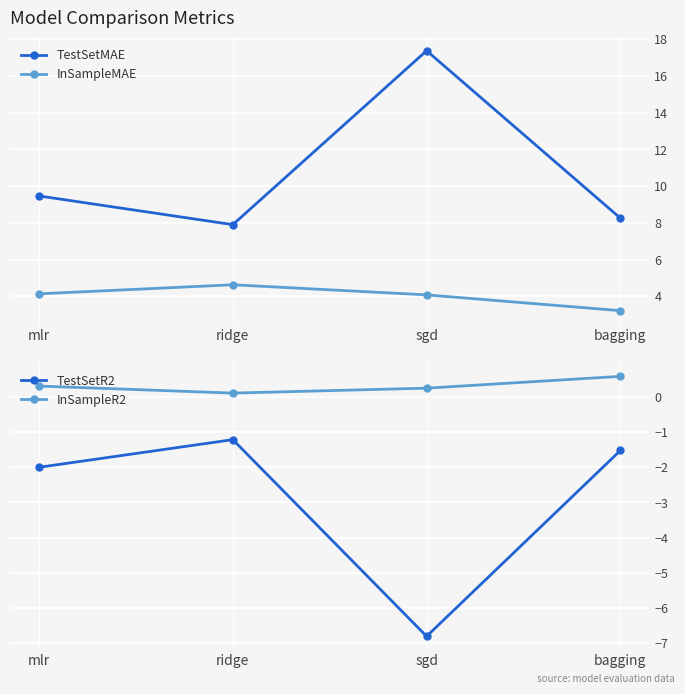

The TestSetR2 series shows -2.0 at mlr. True or false?

True